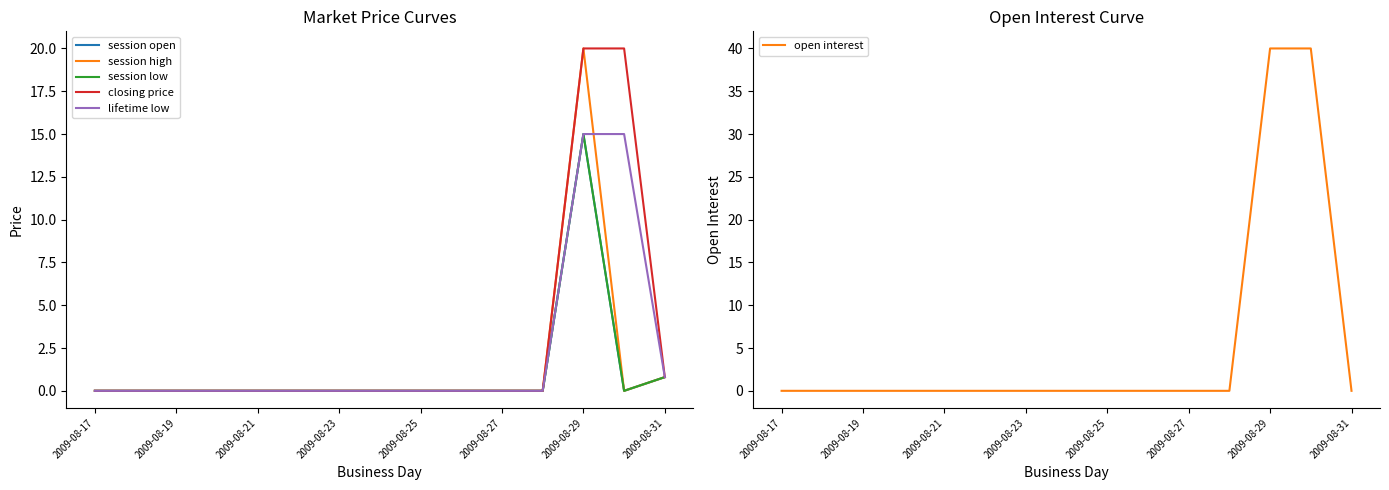

True or false: open interest has a value of -25 at 2009-08-31.

False